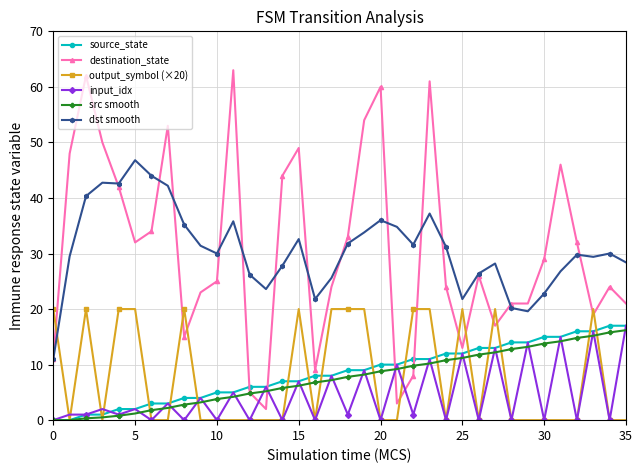

In dst smooth, how many points are lower than both neighbors (excluding endpoints)?

8